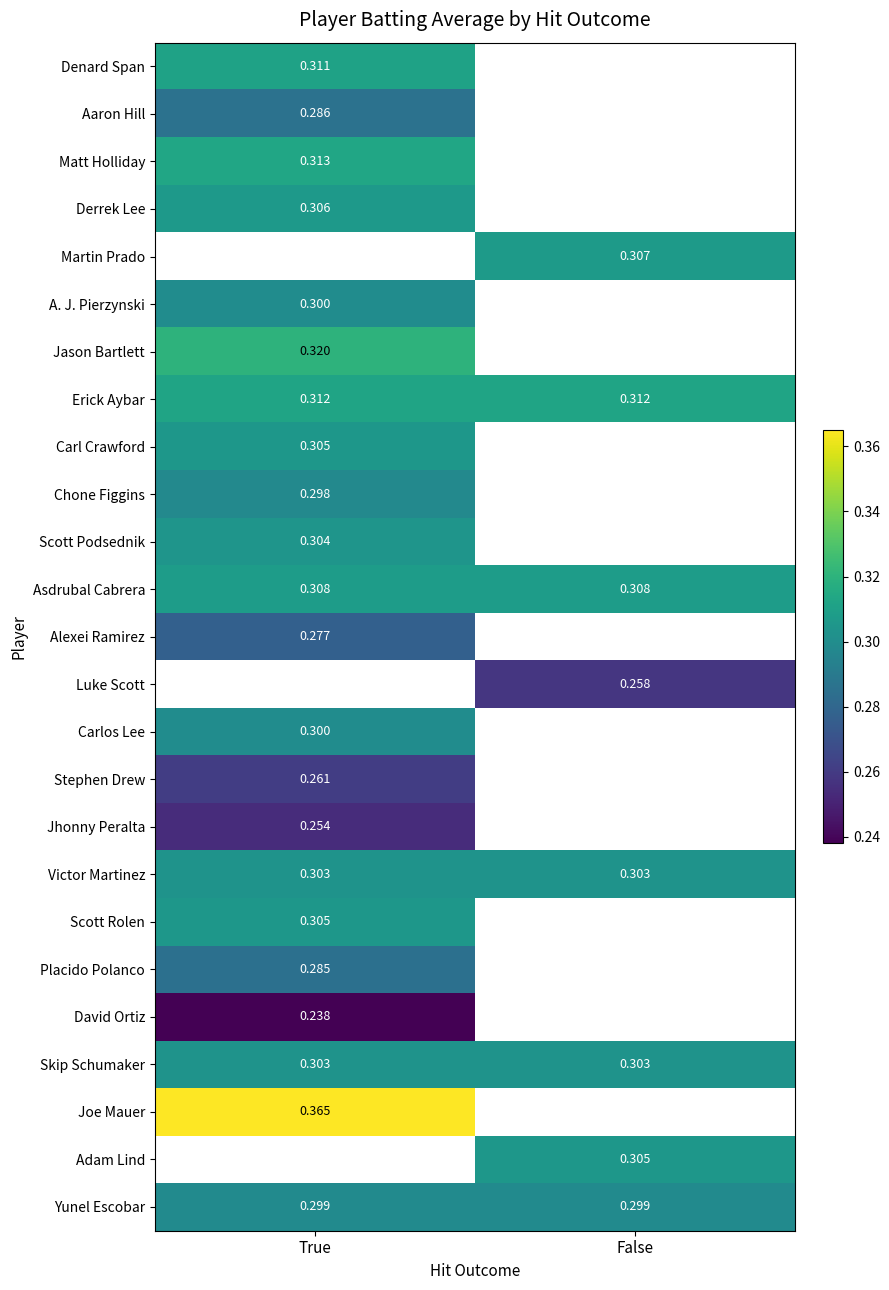

What is the lowest value of the Derrek Lee series?

0.3